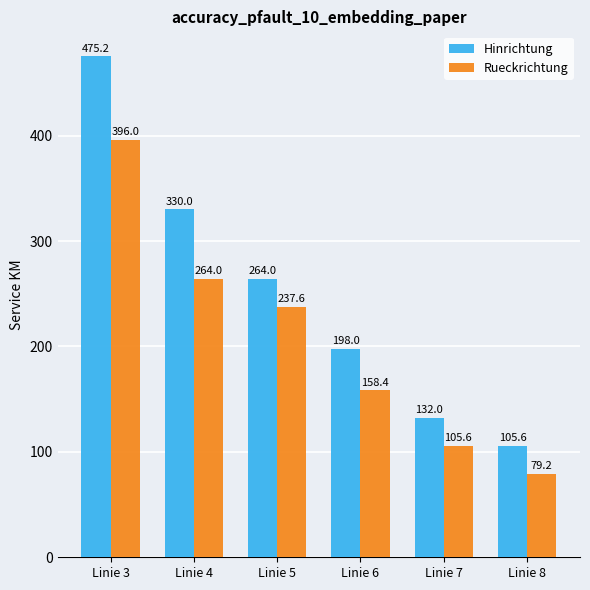

Which series has the largest range (max minus min)?

Hinrichtung